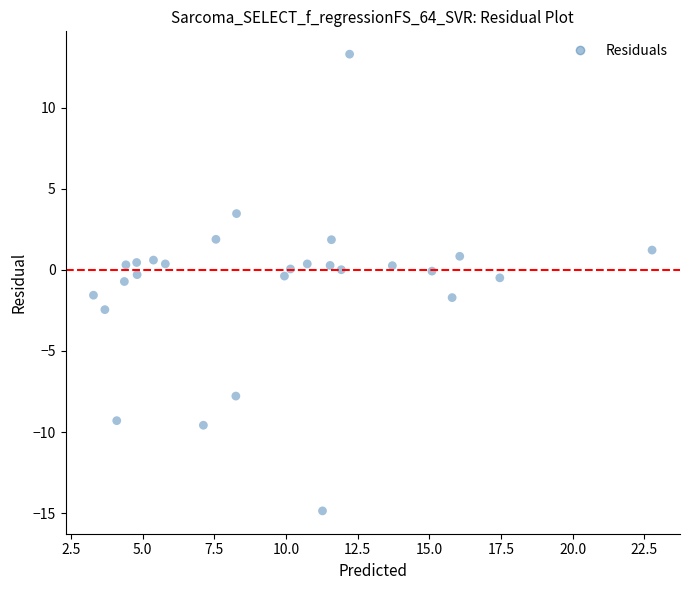

What is the range of X values (max minus min)?

19.5